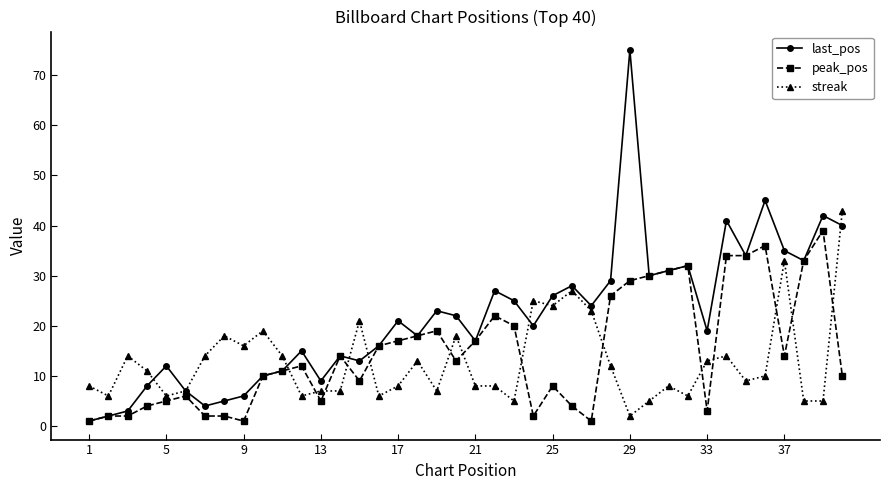

Rank the series by their average value, from lowest to highest.

streak, peak_pos, last_pos